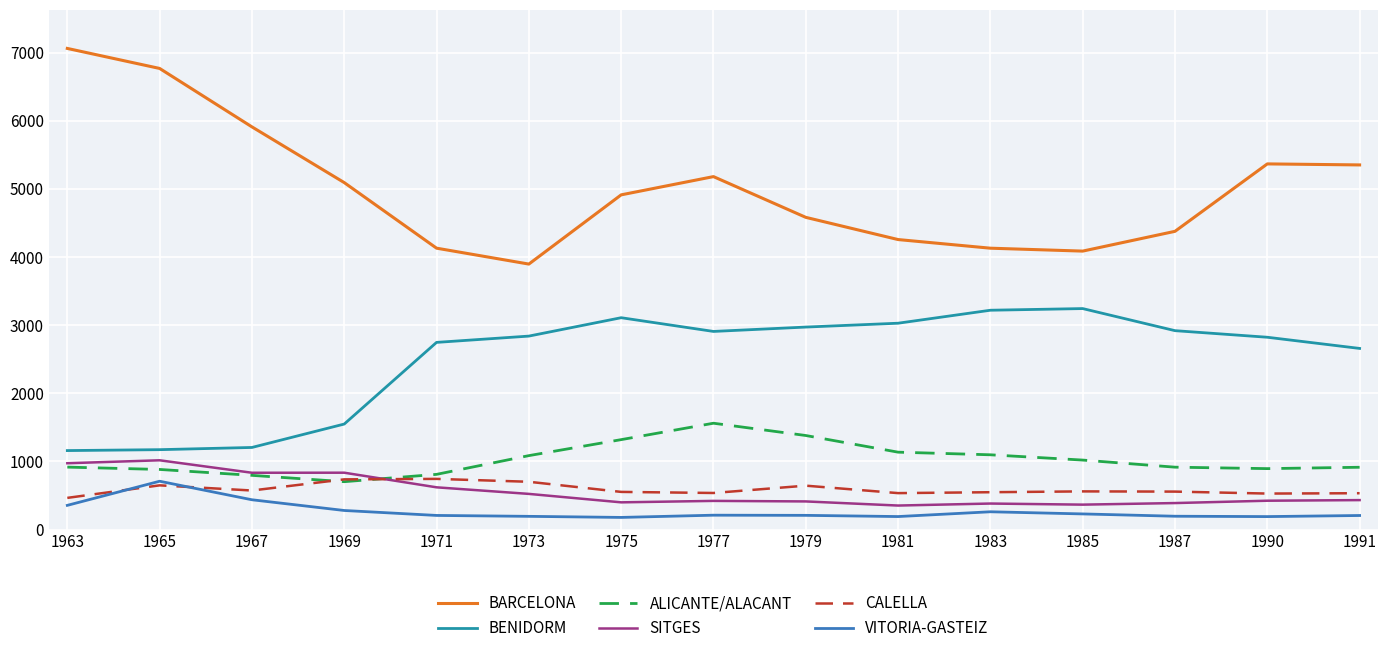

What is the average value of the BENIDORM series?

2503.0